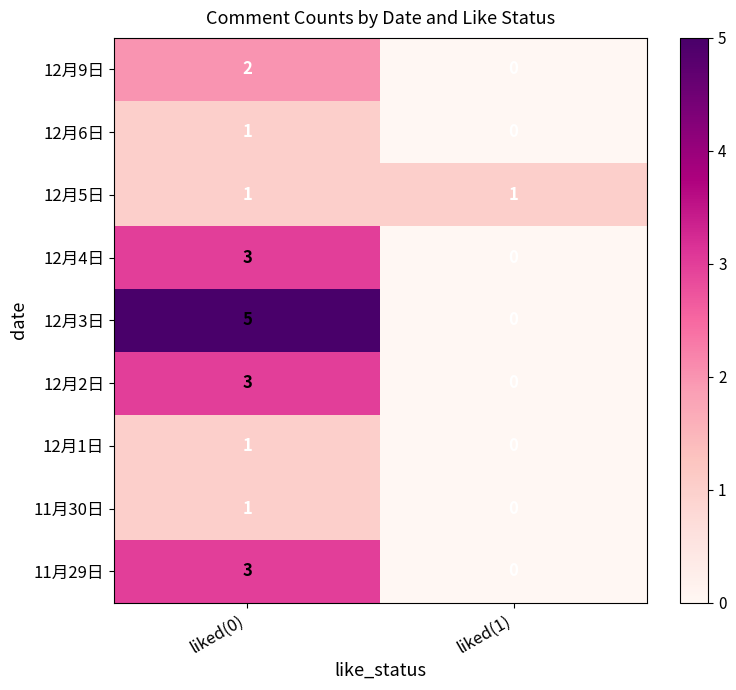

The 12月6日 series shows 1 at liked(0). True or false?

True